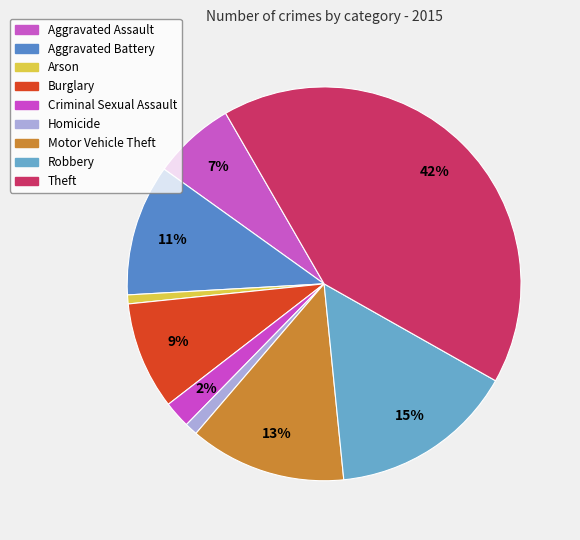

True or false: Motor Vehicle Theft accounts for 20% of the total.

False